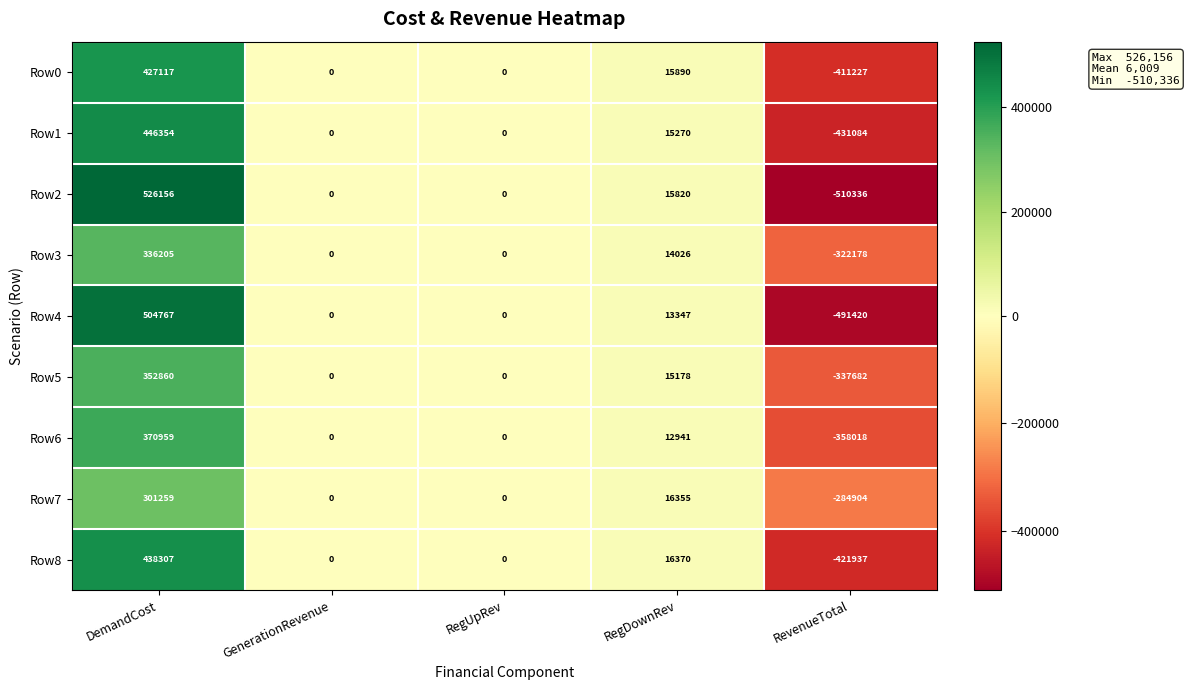

What is the maximum value shown in the chart?

526156